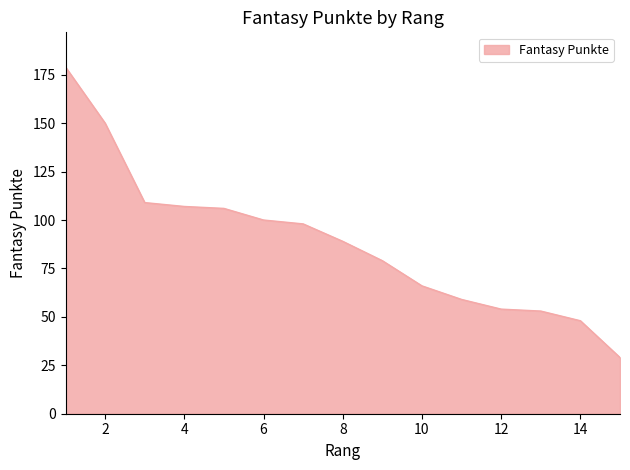

What is the difference between the maximum and minimum values?

150